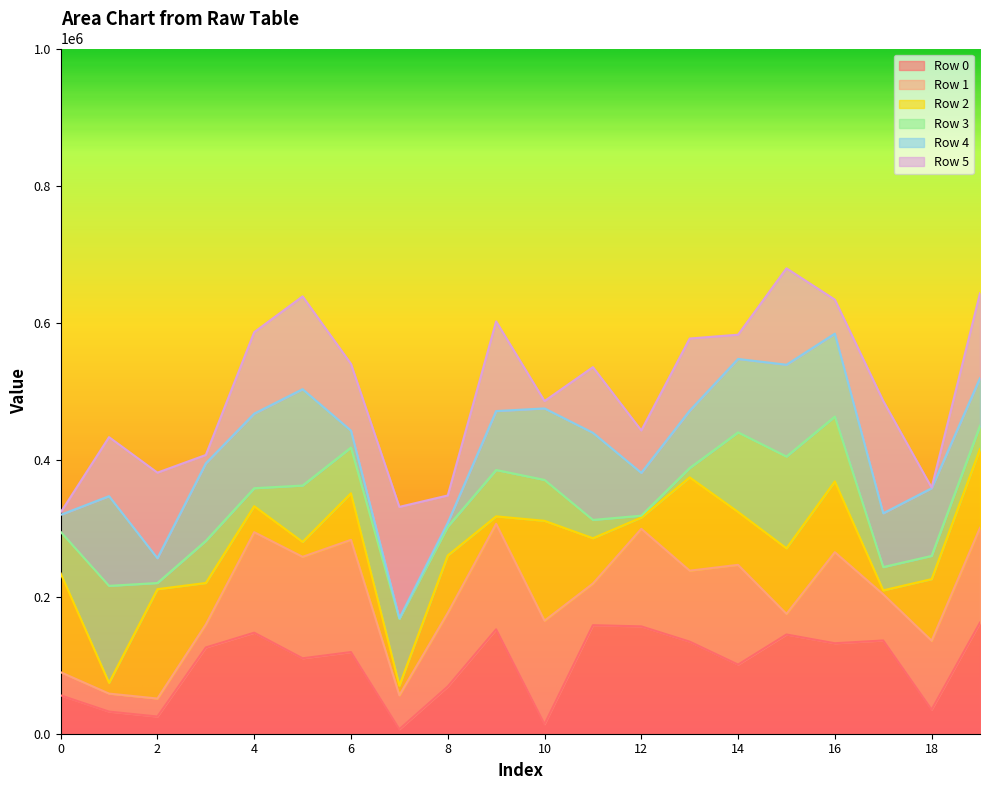

Which series has the widest spread of values?

Row 5